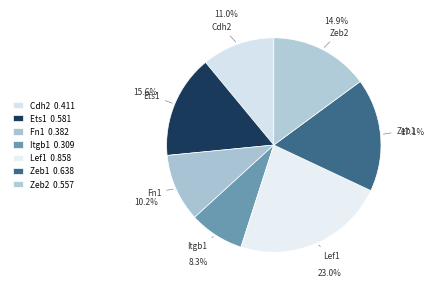

To the nearest percent, what is the combined percentage of Zeb1 and Zeb2?

32%